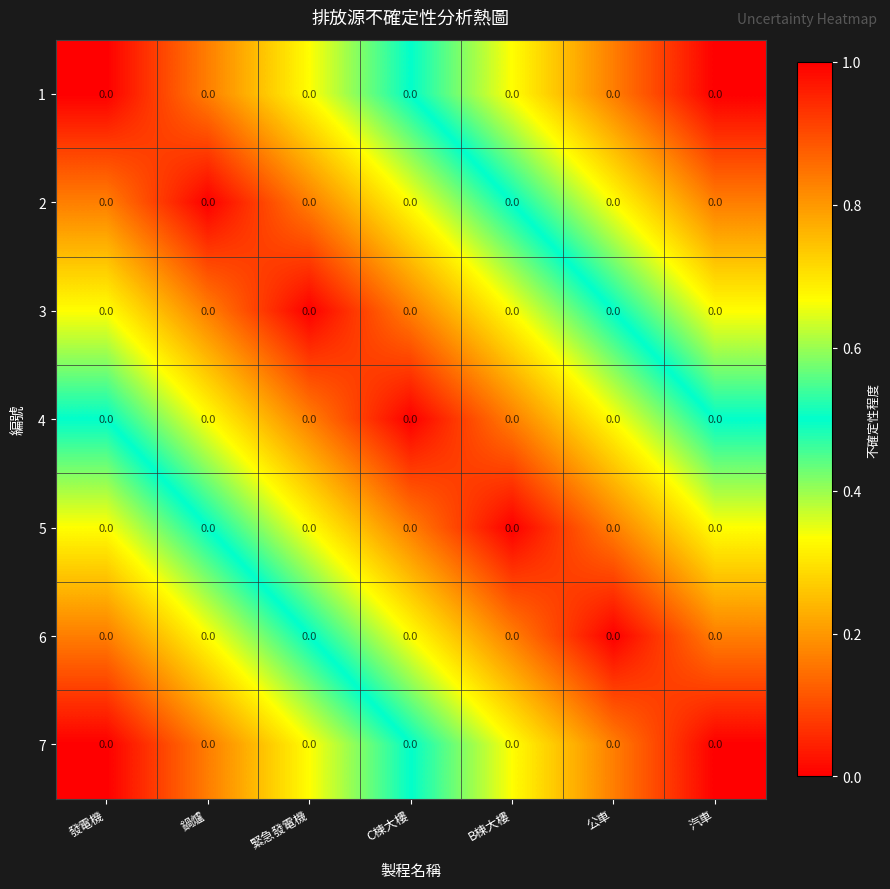

At 公車, list the series in order from largest to smallest.

1, 2, 3, 4, 5, 7, 6